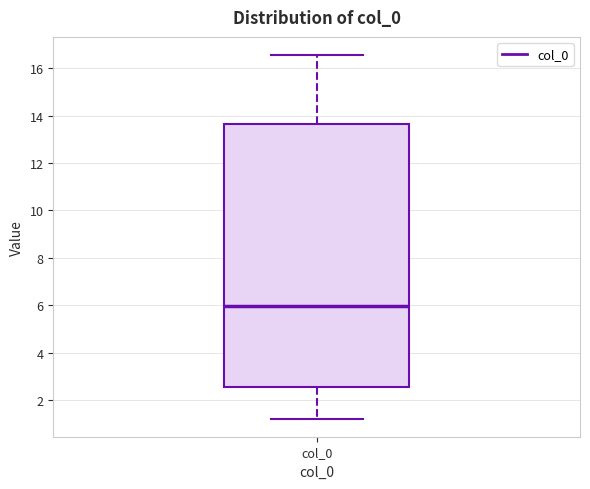

Where does the lower whisker of the box for col_0 end on the y-axis? The values are not printed on the chart, so give them approximately, as read against the axis.

1.2